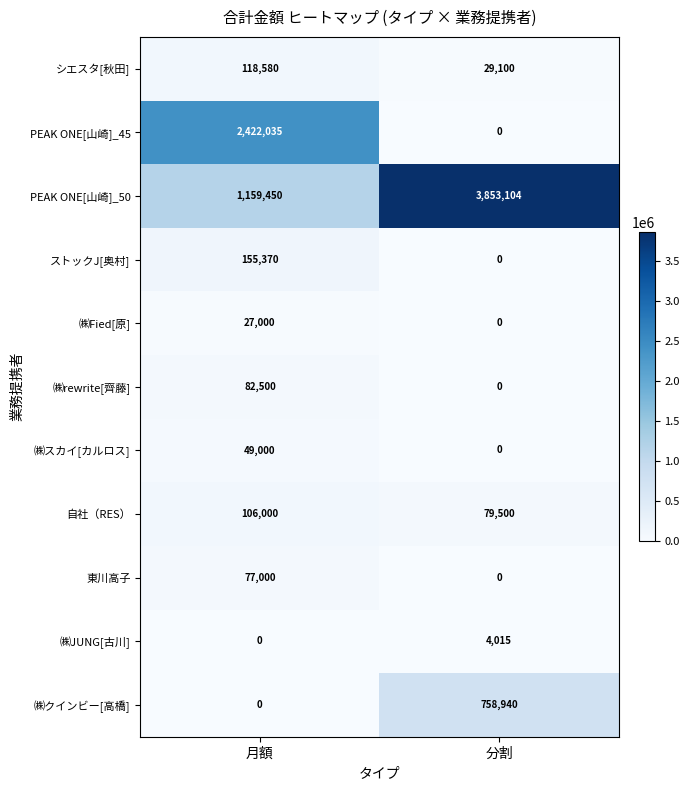

What is the average value of the シエスタ[秋田] series?

73840